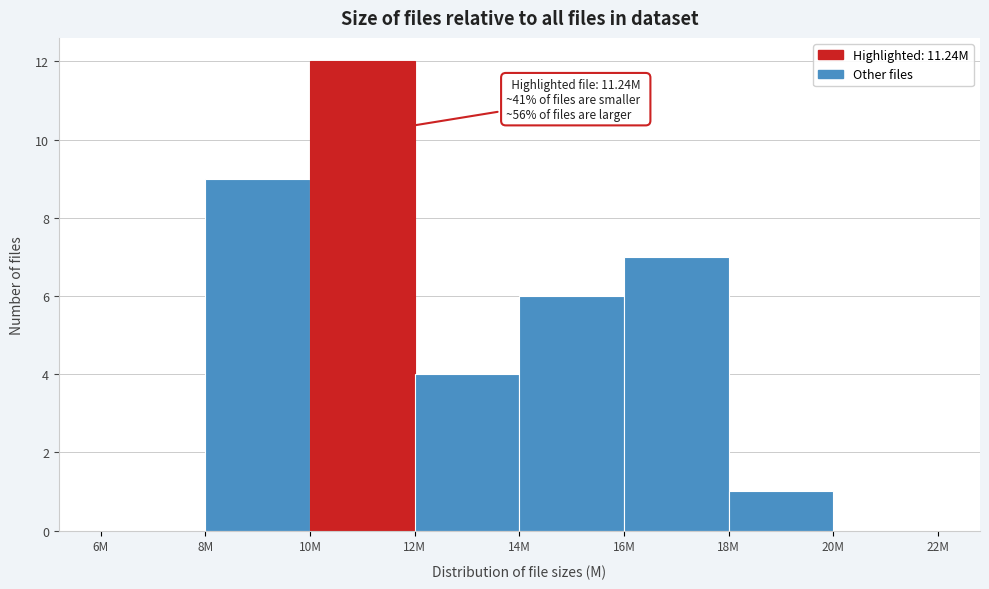

Reading right to left, transcribe all the data shown in this chart.

20M=0	18M=1	16M=7	14M=6	12M=4	10M=12	8M=9	6M=0